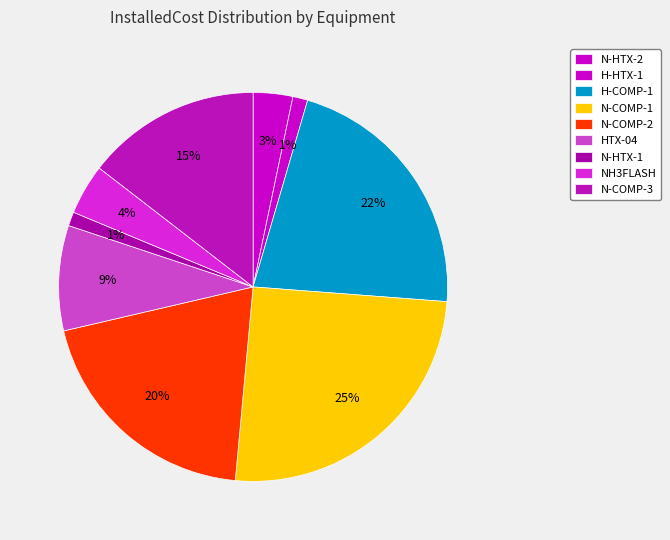

How many segments does this pie chart have?

9